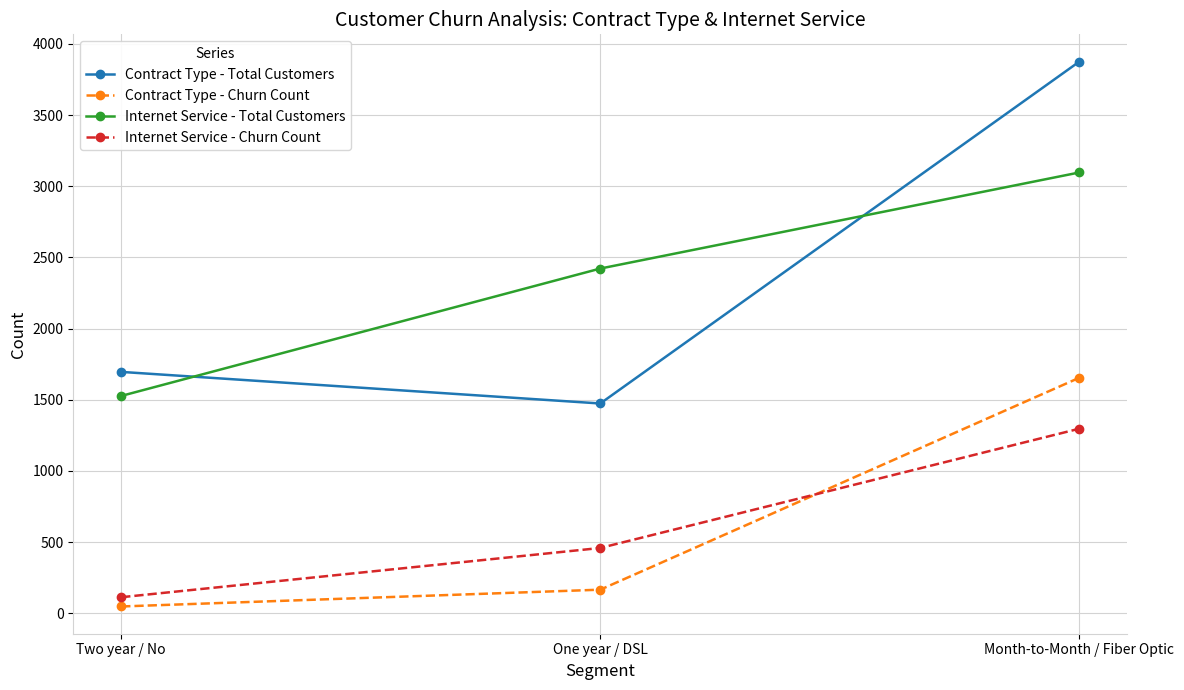

What is the value of the Contract Type - Churn Count point at the 1st from the left?

48